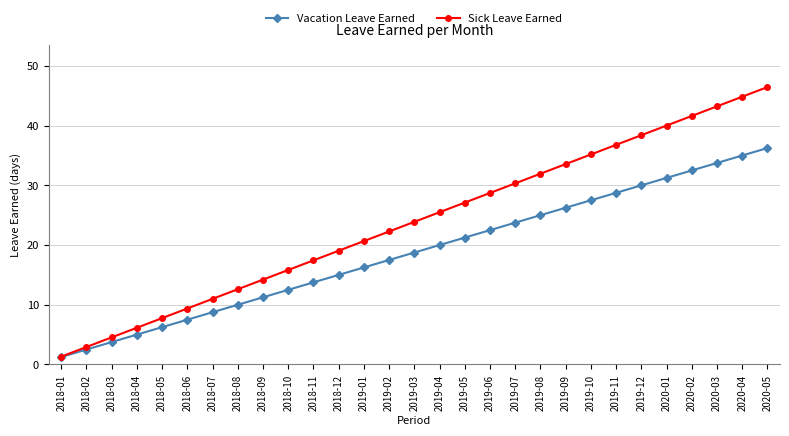

What is the label of the 26th point from the left?

2020-02